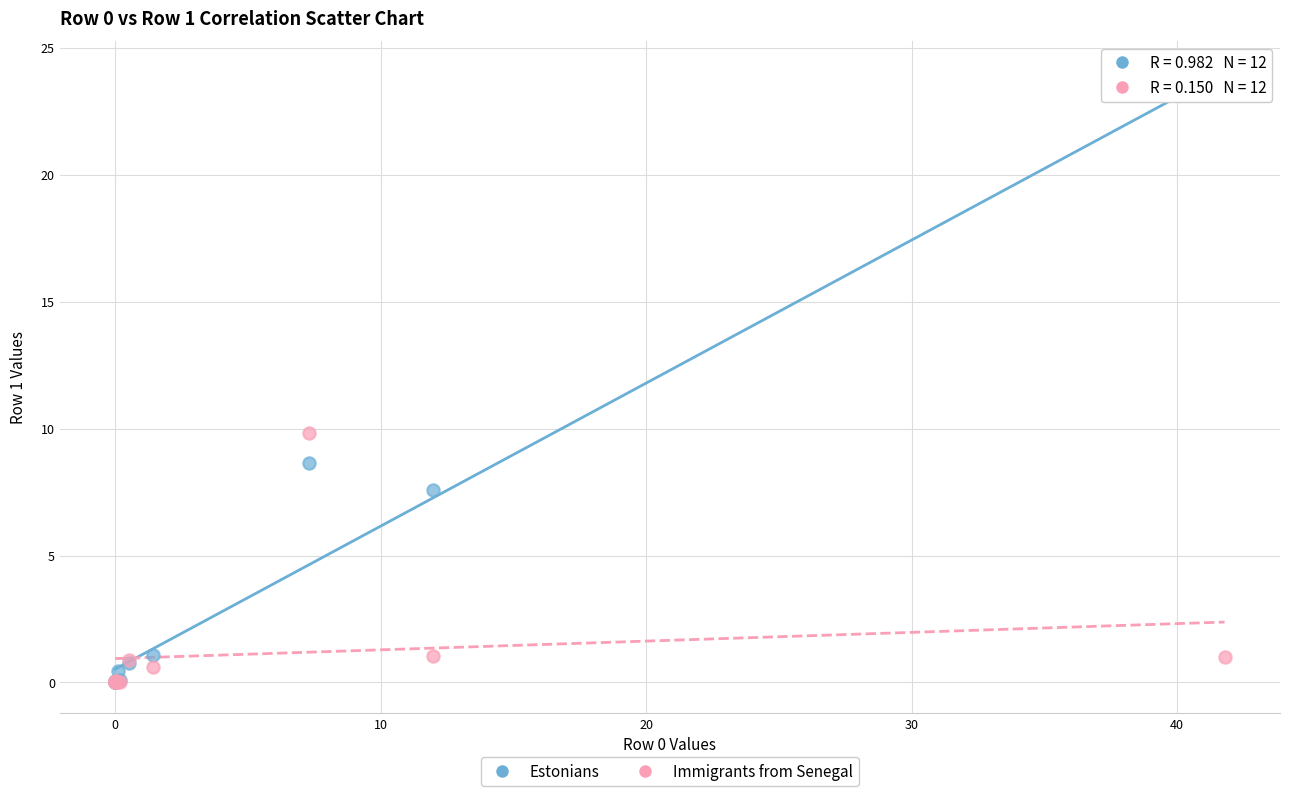

Across all series, what Y value is closest to 11?

9.8